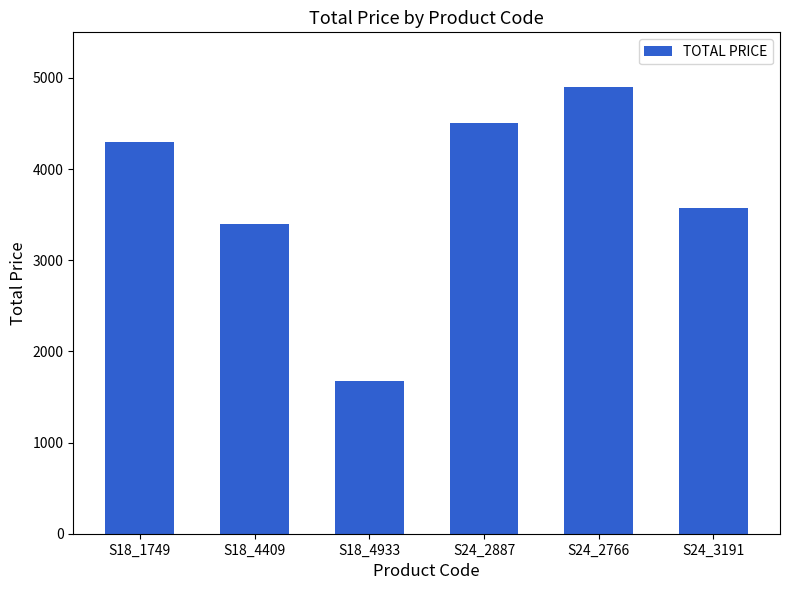

What is the greatest value displayed?

4900.0